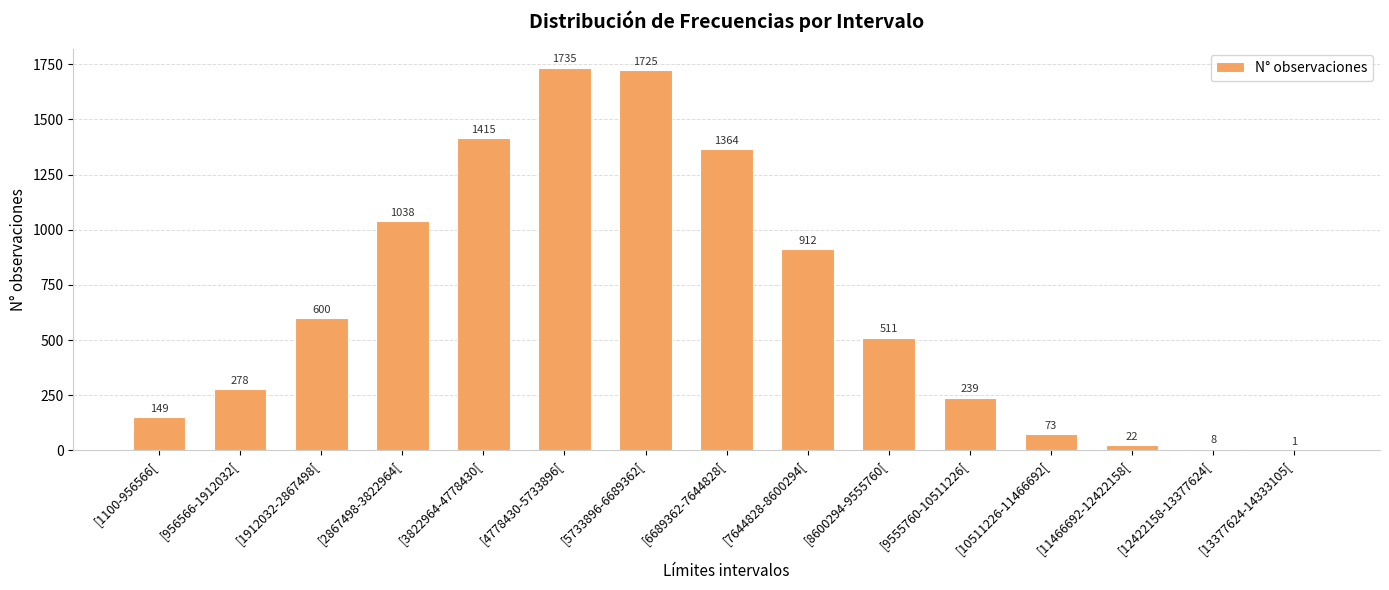

What value does the data have at [7644828-8600294[, to the nearest 100?

900